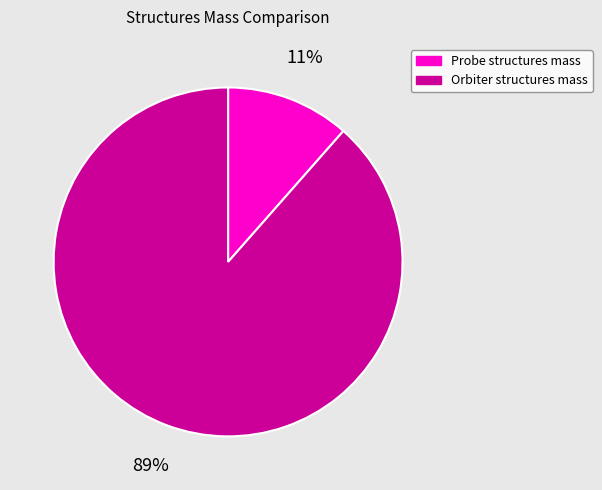

True or false: Orbiter structures mass accounts for 99% of the total.

False